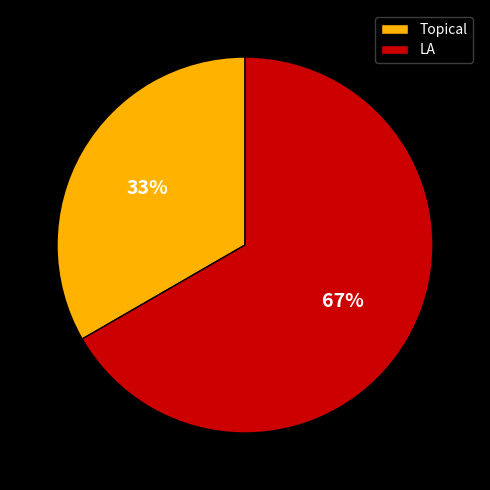

Rank the categories by value from highest to lowest.

LA, Topical